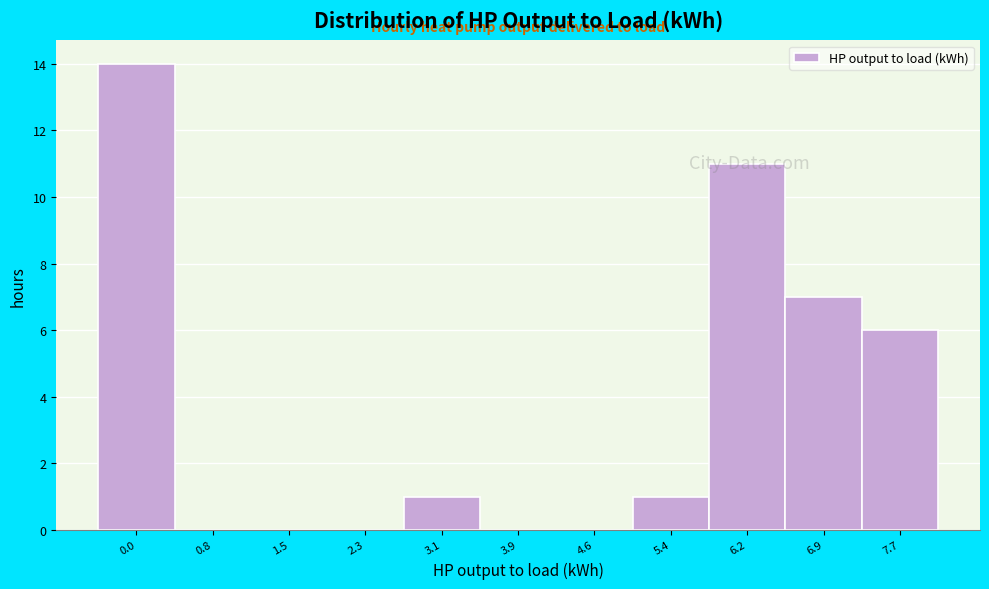

What is the greatest value displayed?

14